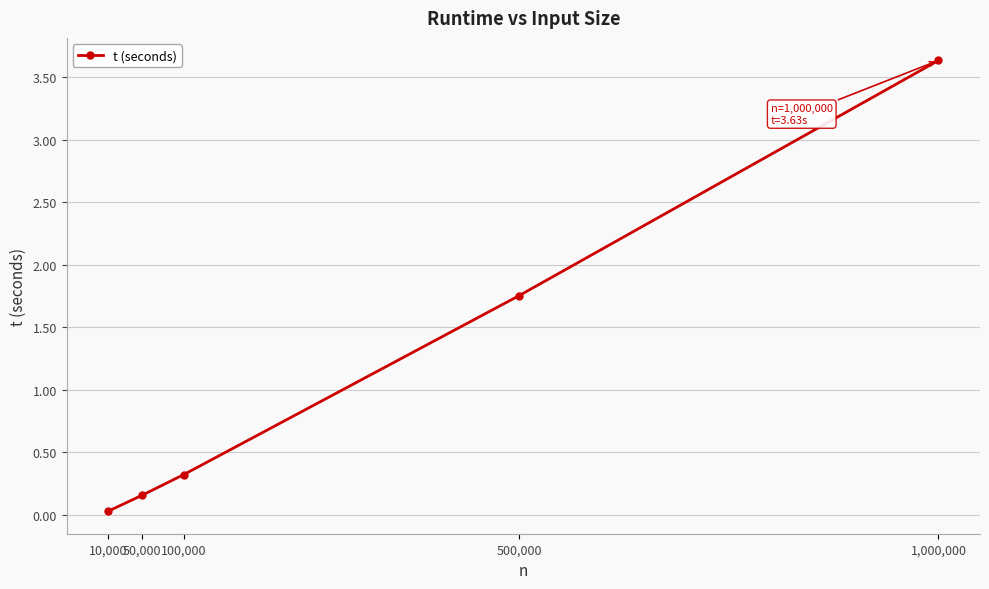

How many categories are shown in the chart?

5